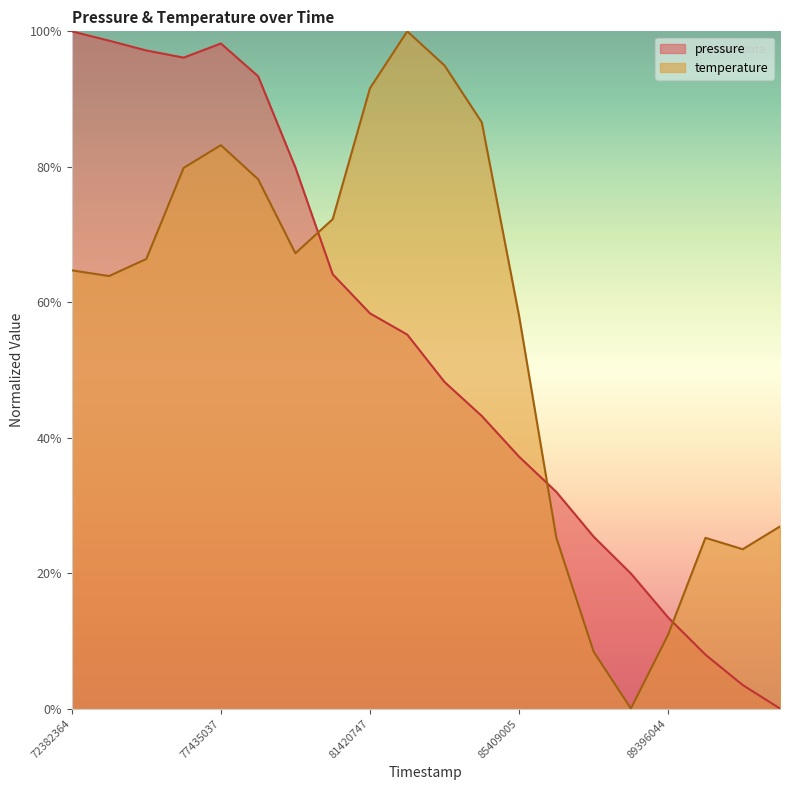

Rank the series at 85409005 from highest to lowest value.

temperature, pressure